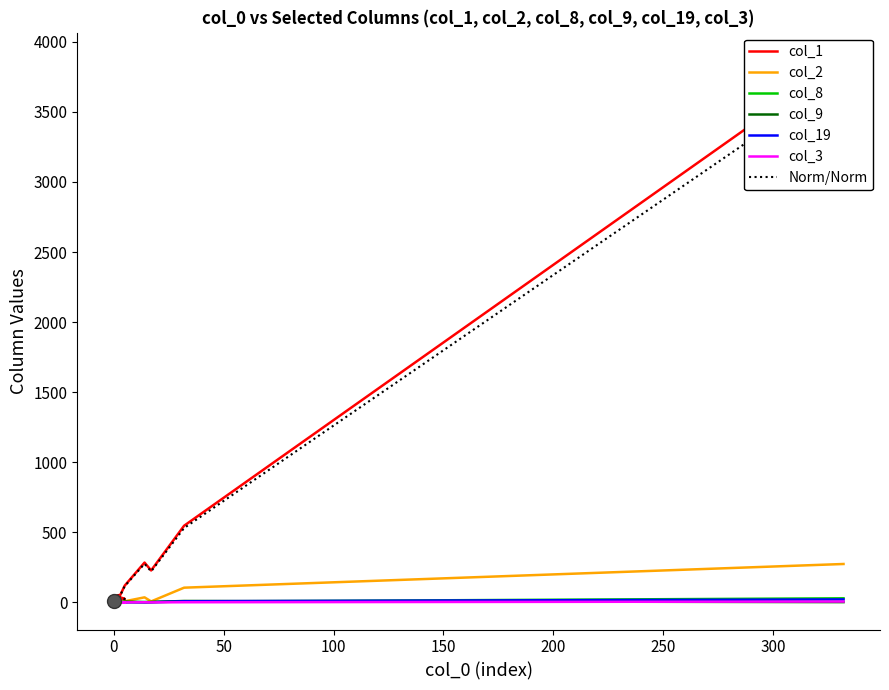

Reading right to left, transcribe all the data shown in this chart.

col_1: 8=57	0=1	1=2	0=9	2=6	2=12	1=7	1=15	1=16	3=7	0=18	3=24	5=25	1=47	3=54	5=120	14=284	17=228	32=547	332=3872
col_2: 8=1	0=0	1=0	0=0	2=0	2=0	1=0	1=0	1=0	3=2	0=0	3=0	5=1	1=2	3=1	5=8	14=36	17=7	32=105	332=274
col_8: 8=4	0=0	1=0	0=0	2=0	2=0	1=0	1=0	1=1	3=2	0=1	3=1	5=1	1=0	3=4	5=1	14=3	17=2	32=6	332=29
col_9: 8=0	0=0	1=0	0=0	2=0	2=1	1=0	1=0	1=0	3=1	0=0	3=0	5=0	1=0	3=1	5=6	14=1	17=3	32=10	332=2
col_19: 8=0	0=0	1=0	0=0	2=0	2=0	1=0	1=0	1=0	3=0	0=0	3=0	5=0	1=0	3=0	5=1	14=1	17=1	32=8	332=21
col_3: 8=0	0=0	1=0	0=0	2=0	2=0	1=1	1=0	1=0	3=0	0=0	3=0	5=0	1=0	3=0	5=0	14=1	17=0	32=1	332=6